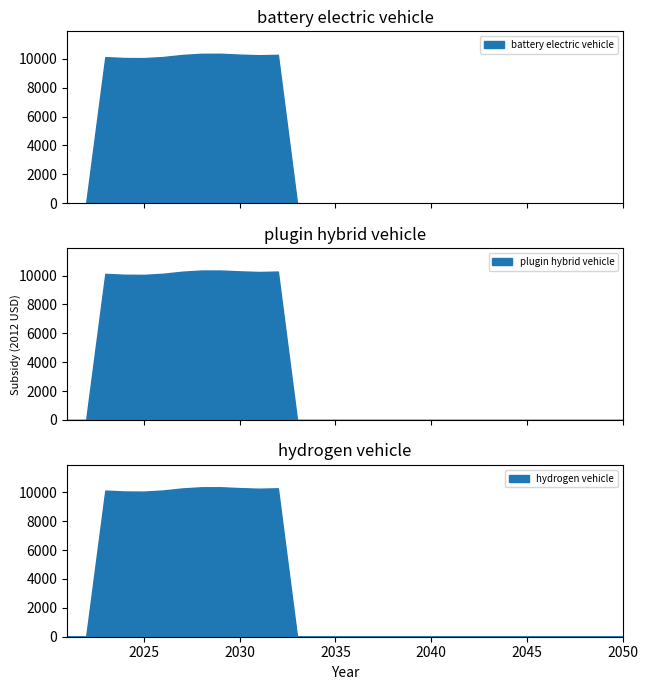

Reading left to right, extract all data points from this chart.

battery electric vehicle: 0.0	0.0	10121.2	10059.8	10050.8	10127.4	10269.1	10350.8	10353.7	10294.2	10251.9	10279.8	0.0	0.0	0.0	0.0	0.0	0.0	0.0	0.0	0.0	0.0	0.0	0.0	0.0	0.0	0.0	0.0	0.0	0.0
plugin hybrid vehicle: 0.0	0.0	10121.2	10059.8	10050.8	10127.4	10269.1	10350.8	10353.7	10294.2	10251.9	10279.8	0.0	0.0	0.0	0.0	0.0	0.0	0.0	0.0	0.0	0.0	0.0	0.0	0.0	0.0	0.0	0.0	0.0	0.0
hydrogen vehicle: 0.0	0.0	10121.2	10059.8	10050.8	10127.4	10269.1	10350.8	10353.7	10294.2	10251.9	10279.8	0.0	0.0	0.0	0.0	0.0	0.0	0.0	0.0	0.0	0.0	0.0	0.0	0.0	0.0	0.0	0.0	0.0	0.0